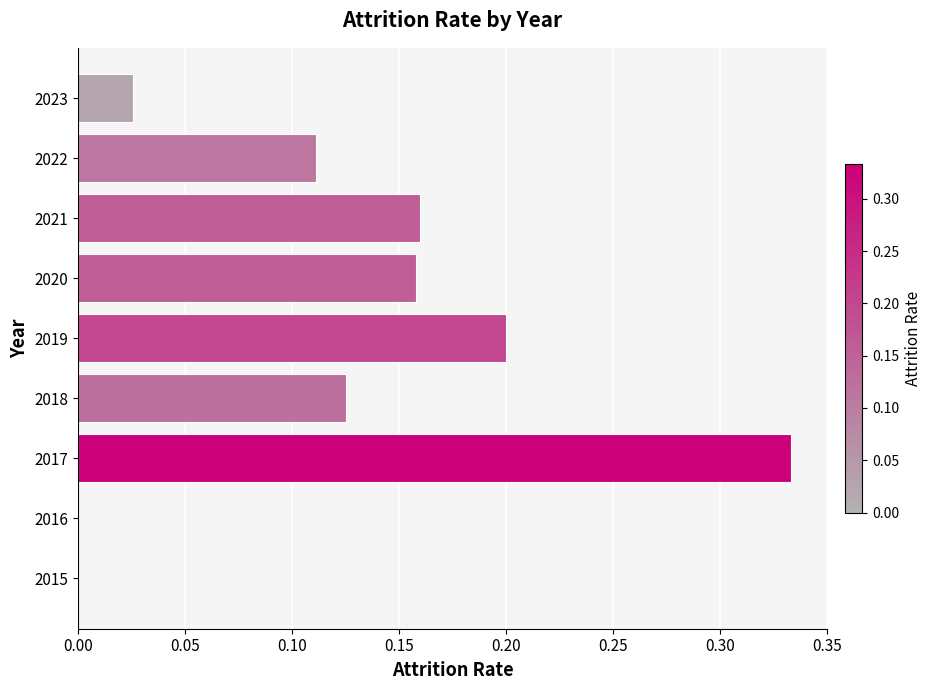

How many data points does each series have?

9